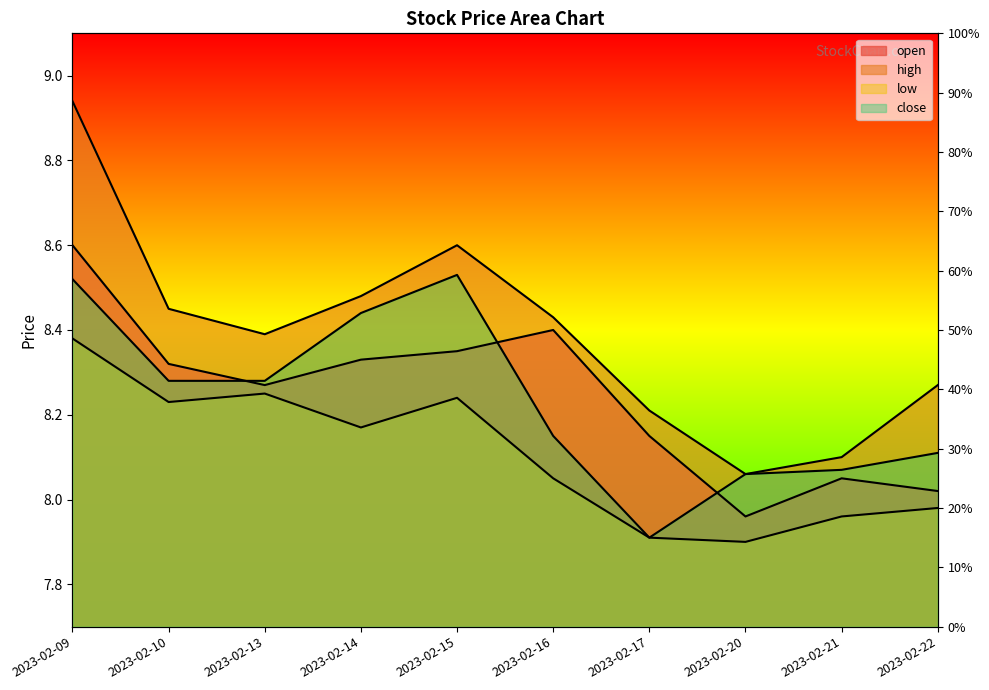

True or false: close has a value of 8.1 at 2023-02-20.

True